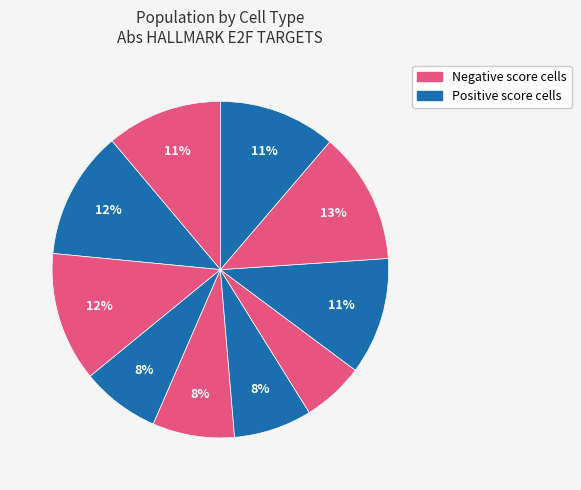

How many segments does this pie chart have?

10